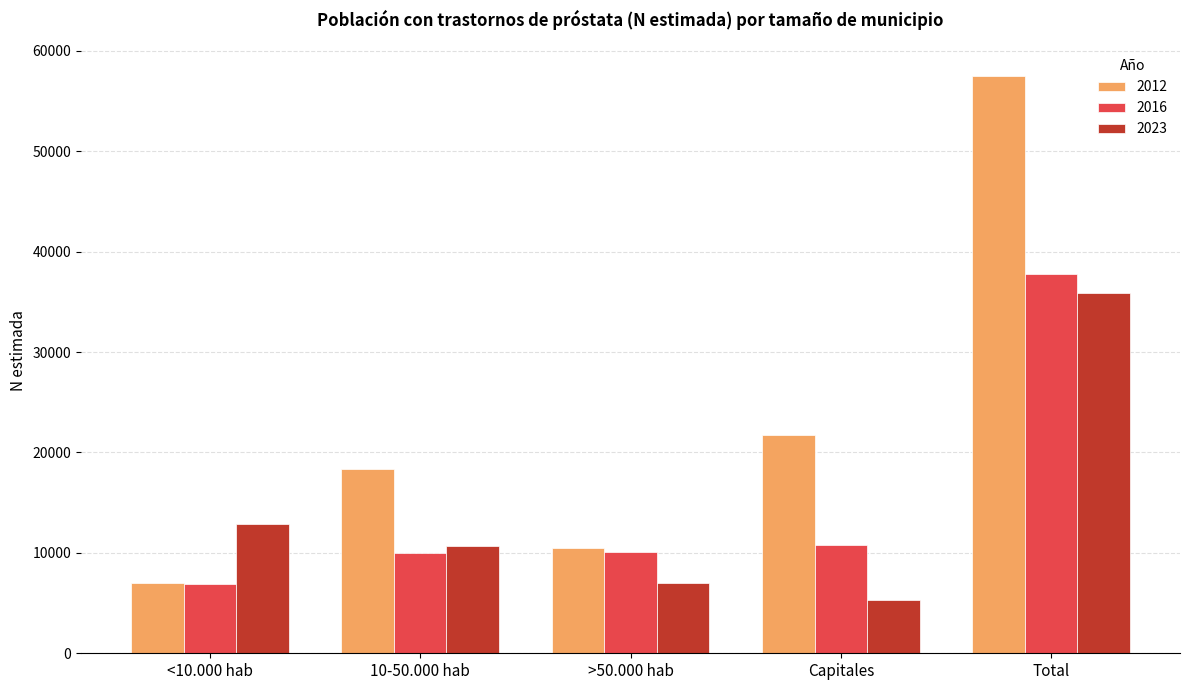

What is the value of the 2016 bar at the 4th from the left?

10767